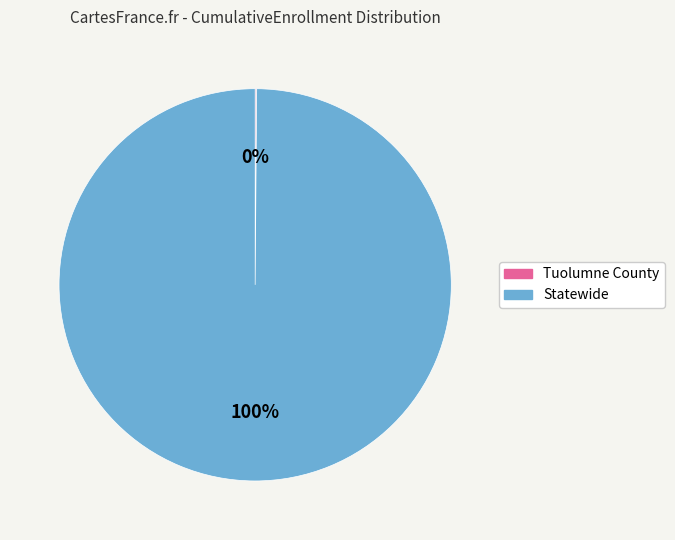

To the nearest percent, what is the average slice percentage?

50%